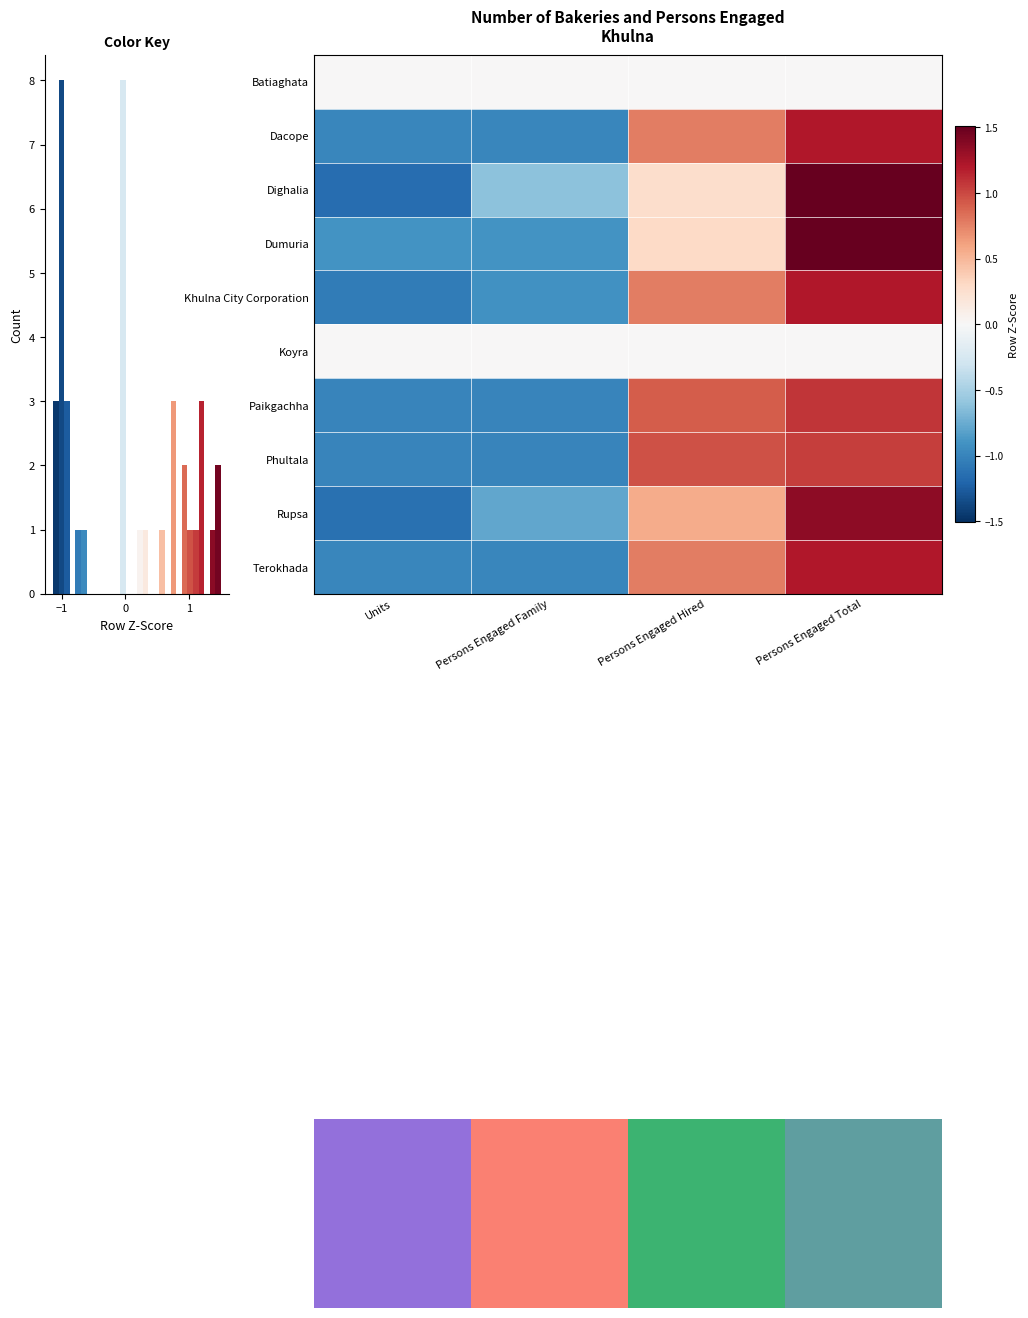

The value of Batiaghata at Persons Engaged Hired is 0.0. True or false?

True